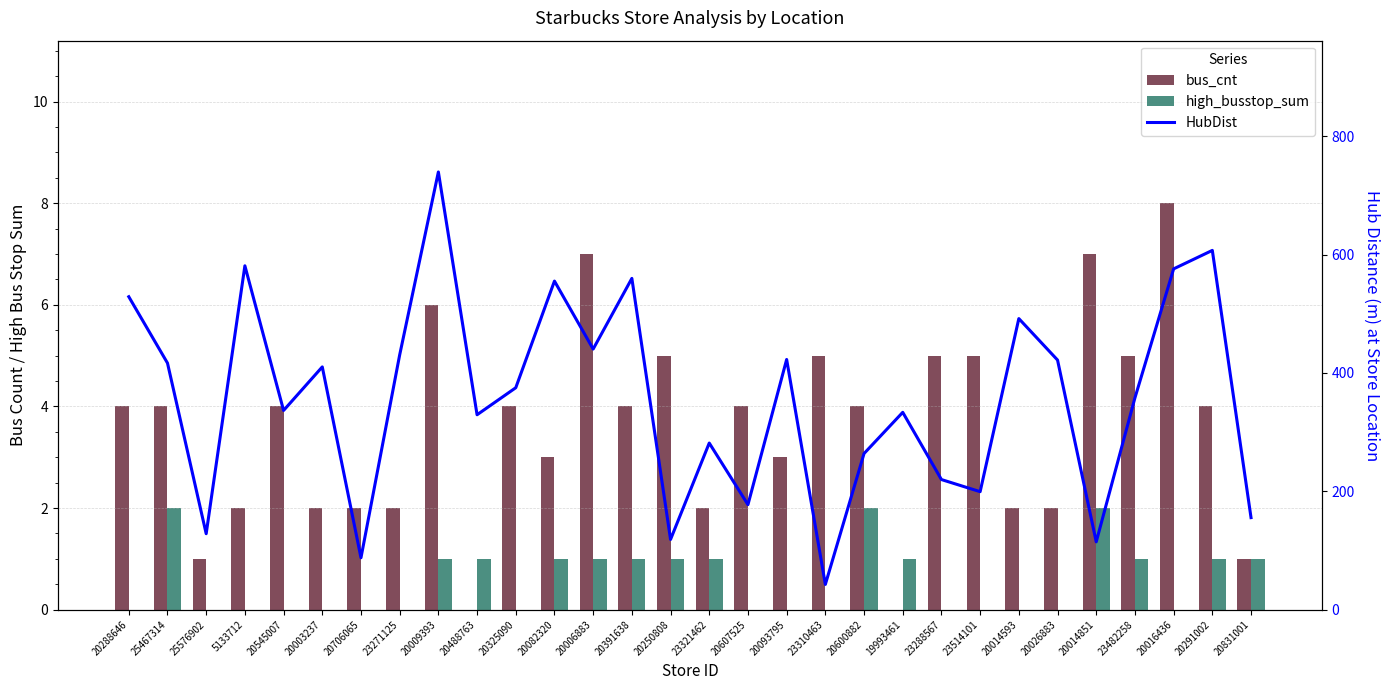

What is the value of the bus_cnt bar at the 26th from the left?

7.0